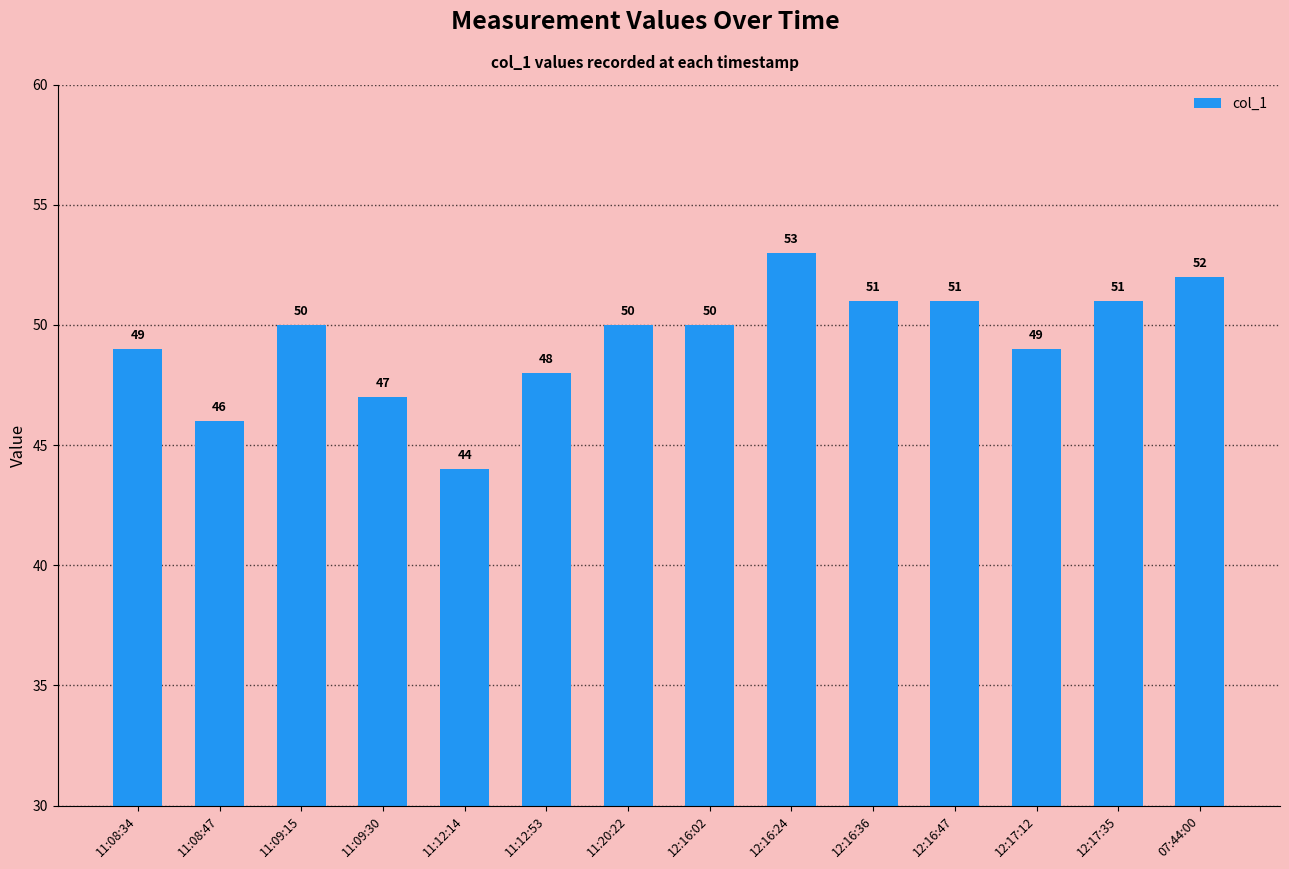

What position from the left is 12:16:36?

10